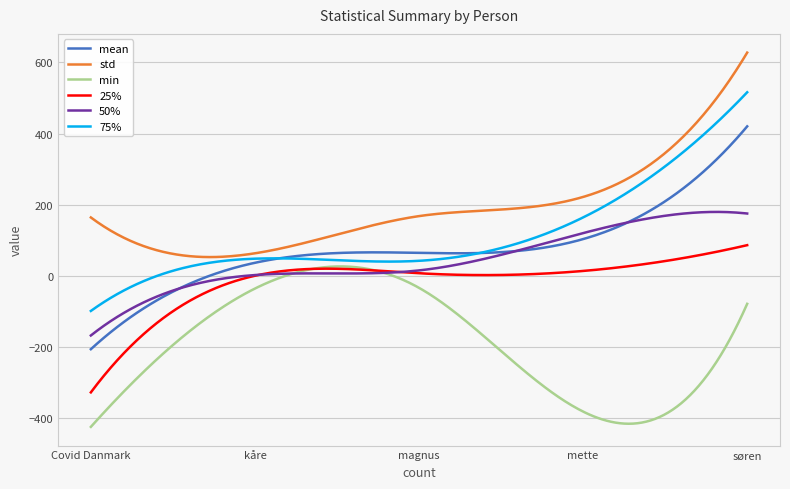

Rank the series by their maximum value, from highest to lowest.

std, 75%, mean, 50%, 25%, min